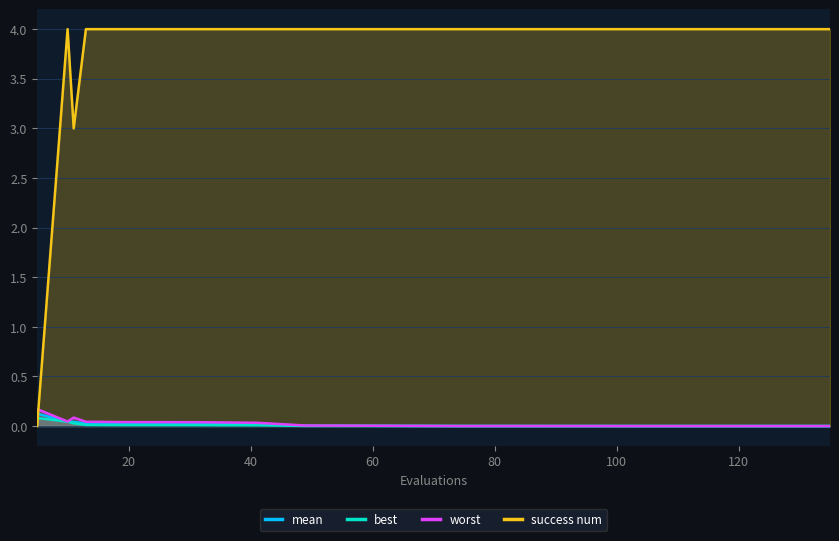

What is the highest value of the best series?

0.1